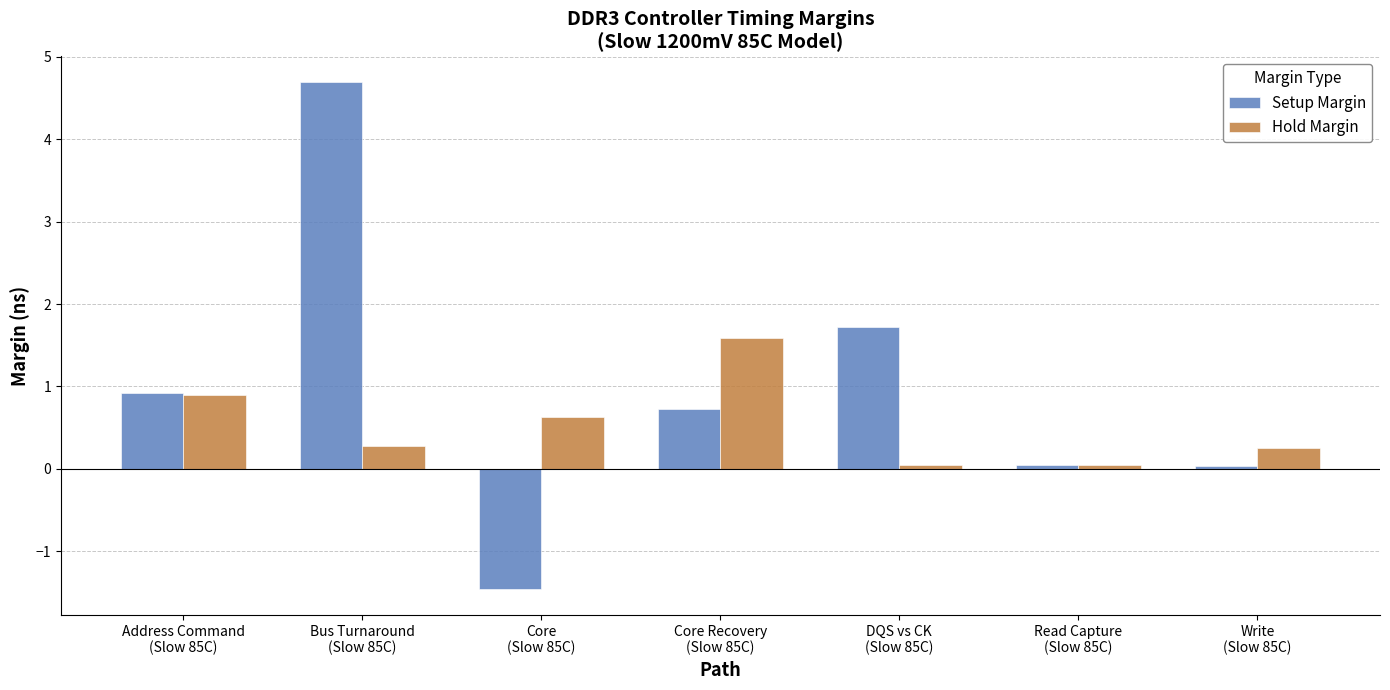

What is the difference between the maximum and minimum values in the Hold Margin series?

1.5